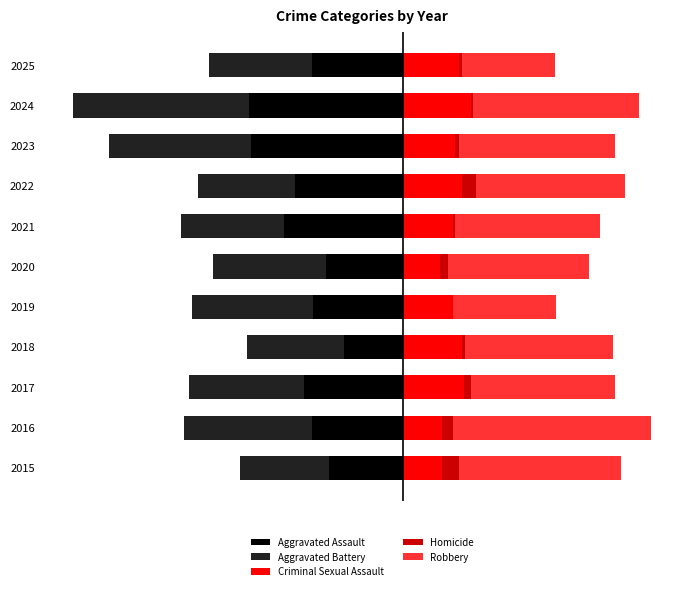

The Aggravated Battery series shows -41 at 2018. True or false?

False